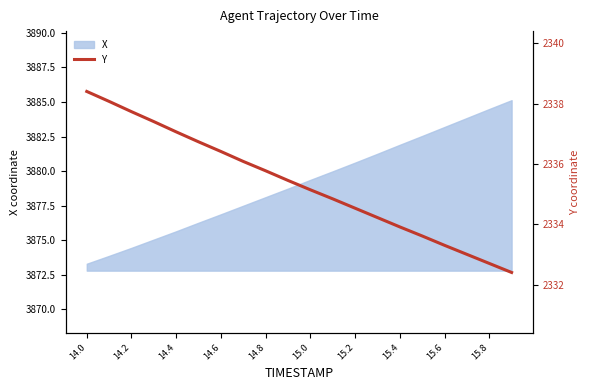

Is it true that X equals 3884.5 at 15.8?

True